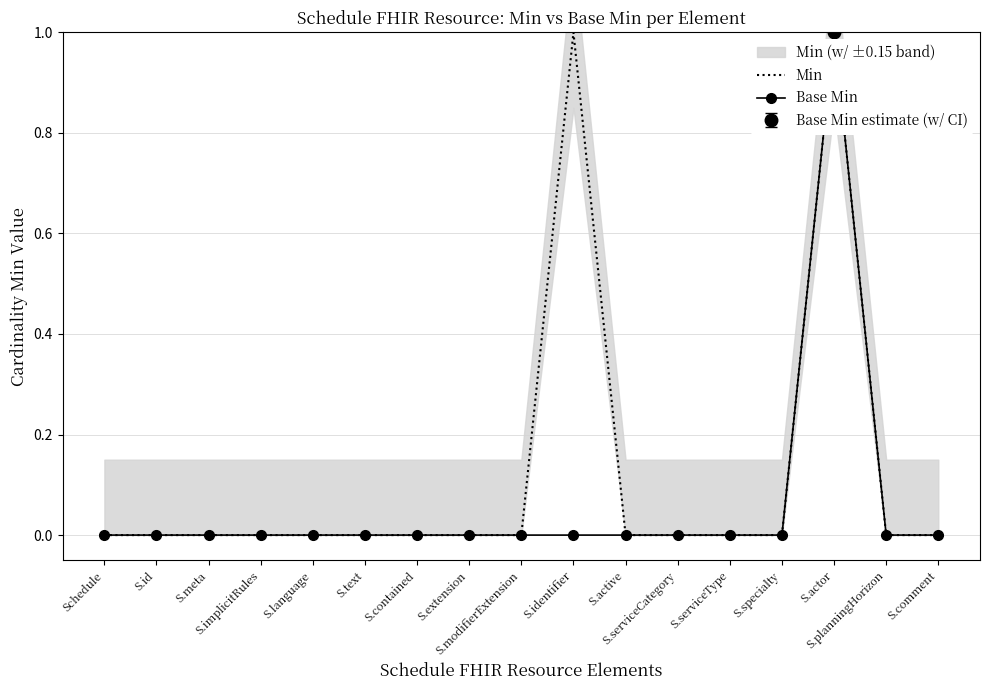

How many Base Min values are between 0 and 1?

17